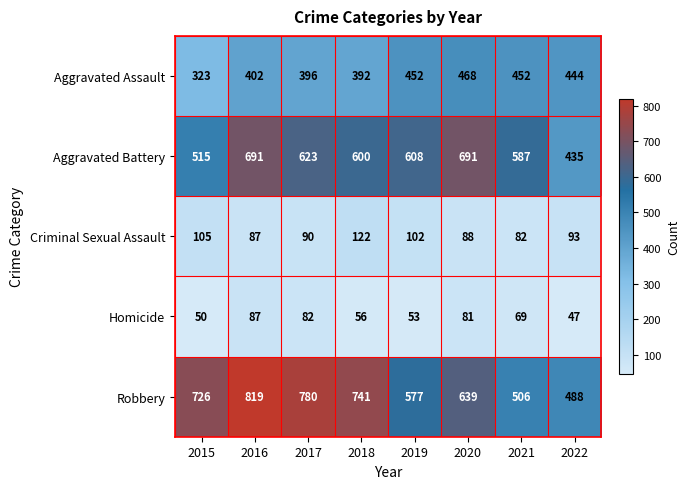

Count the number of categories in the chart.

8